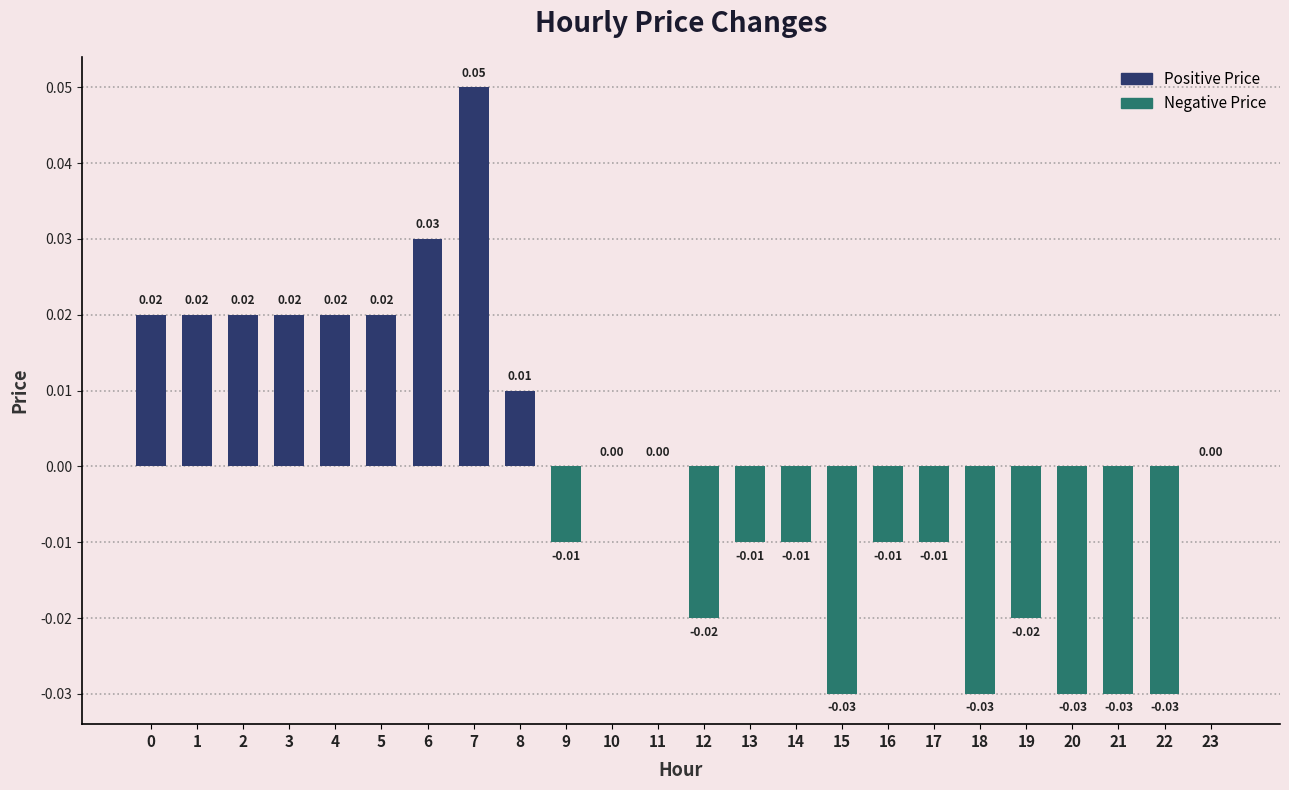

Is it true that the value at 14 is -0.0?

False